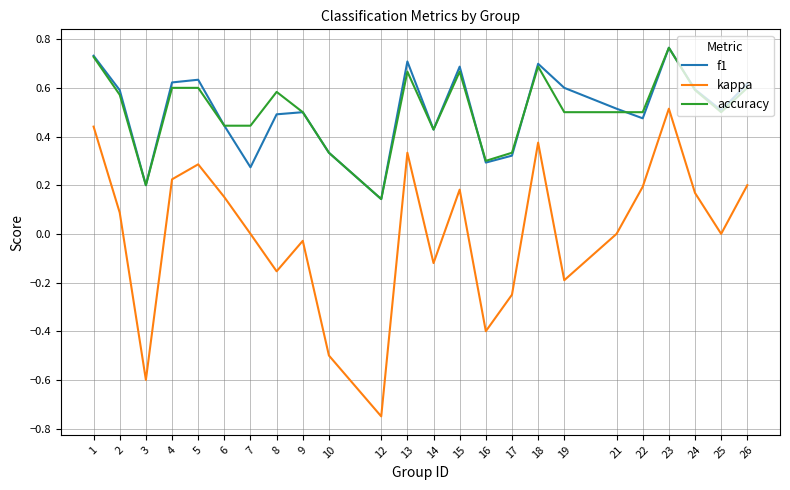

Which category has the highest value in the kappa series?

23